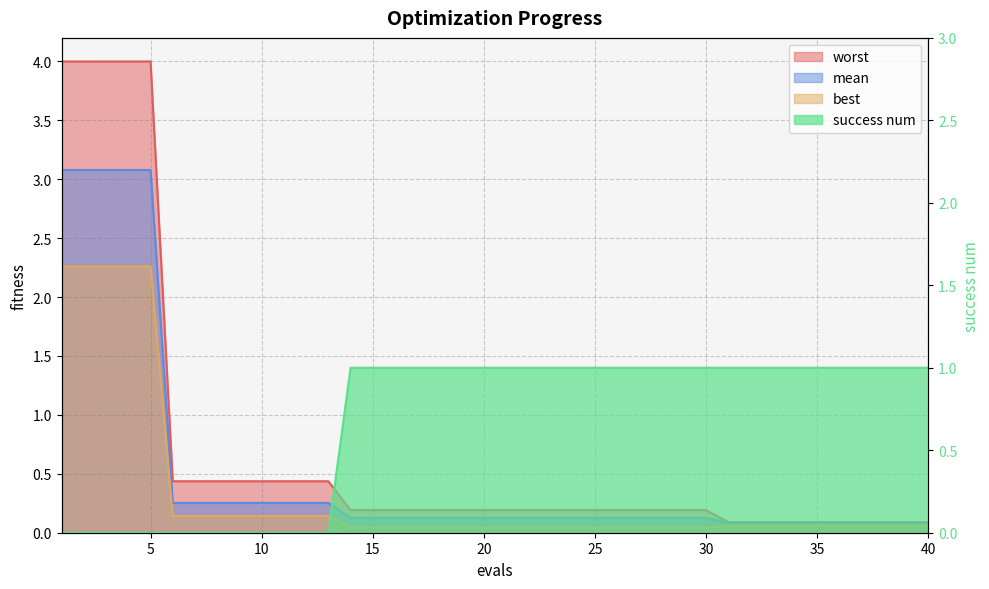

True or false: worst and best cross at least once.

False